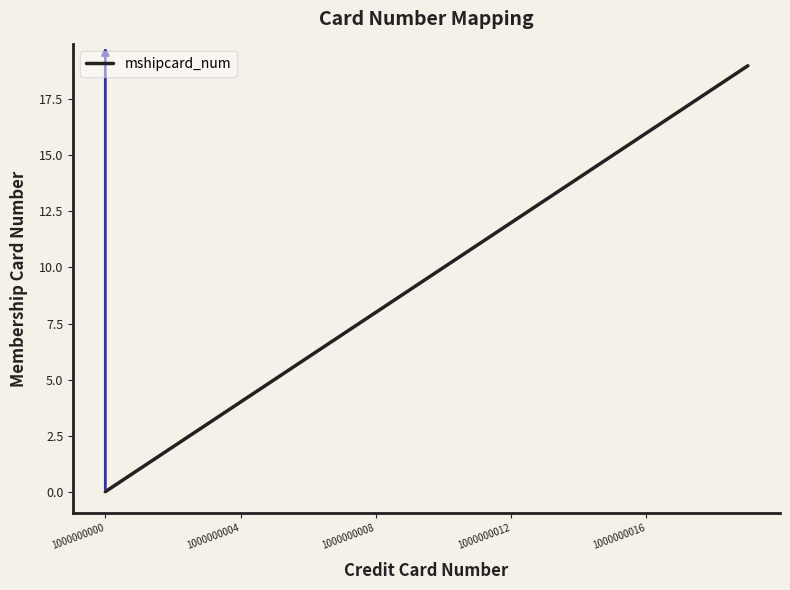

What is the greatest value displayed?

19